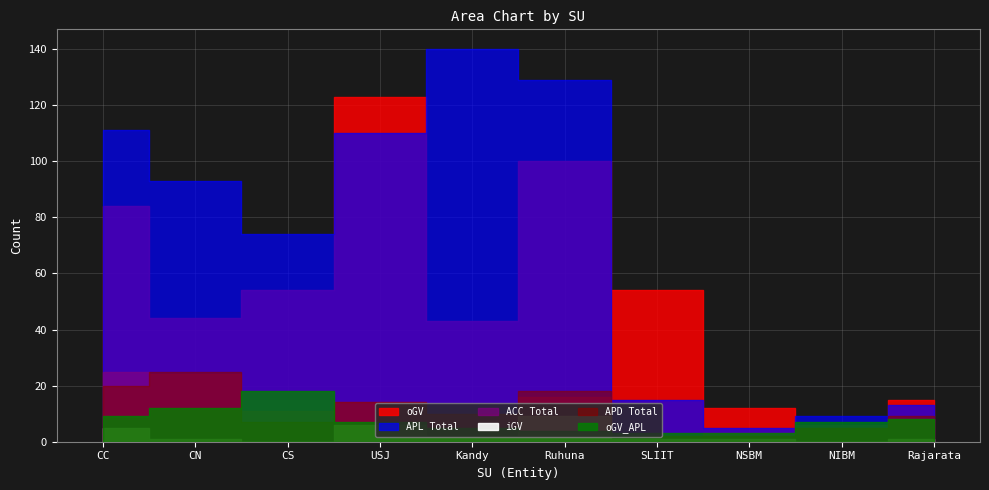

Reading left to right, extract all data points from this chart.

oGV: 84	44	54	123	43	100	54	12	6	15
APL Total: 111	93	74	110	140	129	15	5	9	13
ACC Total: 25	24	11	14	10	16	2	3	5	8
iGV: 5	1	0	6	2	9	1	1	0	1
APD Total: 20	25	7	14	10	18	2	2	5	9
oGV_APL: 9	12	18	7	5	4	3	3	7	8